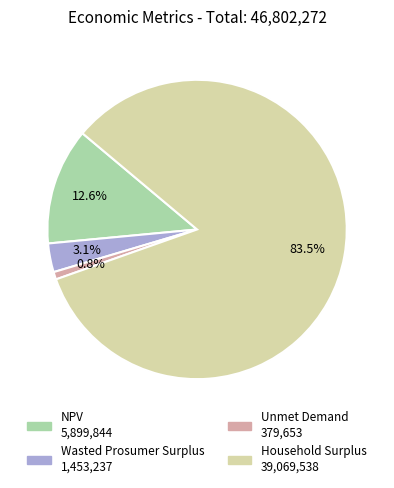

Which category accounts for the majority?

Household Surplus